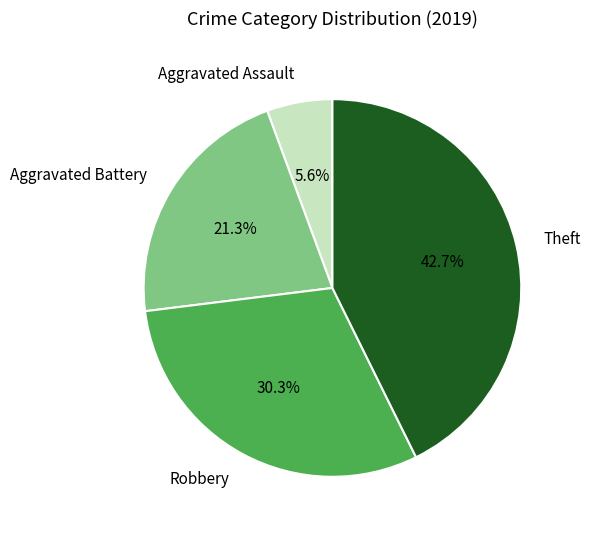

Rank the categories by value from highest to lowest.

Theft, Robbery, Aggravated Battery, Aggravated Assault